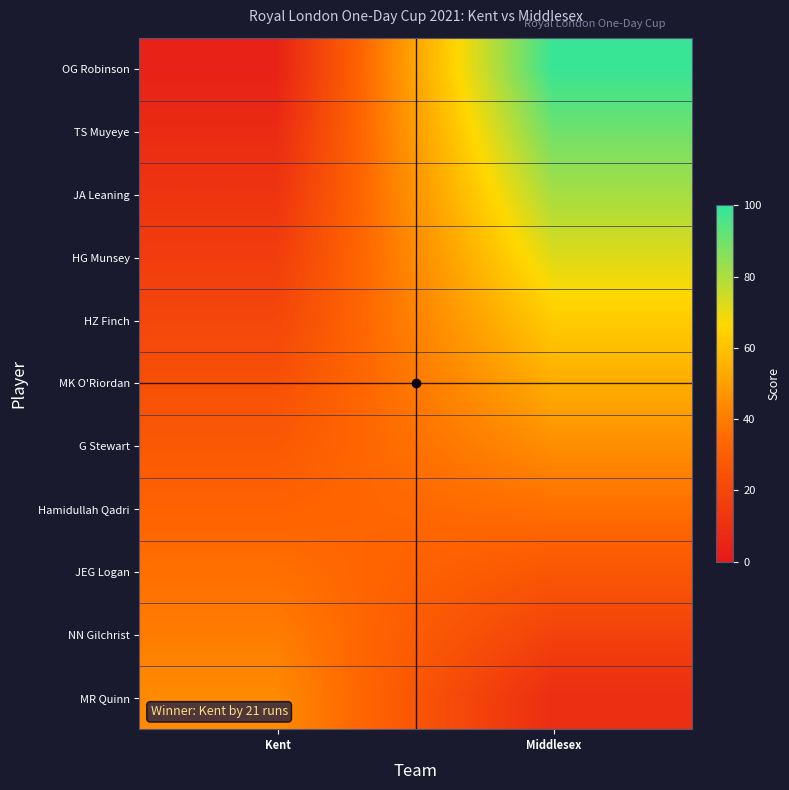

Between Kent and Middlesex, which series saw the biggest shift?

OG Robinson